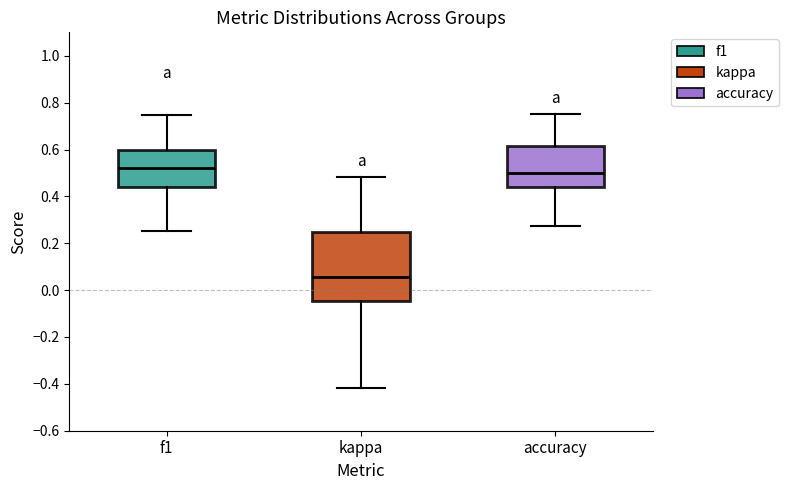

Where is the upper edge of the box for kappa on the y-axis? The values are not printed on the chart, so give them approximately, as read against the axis.

0.26